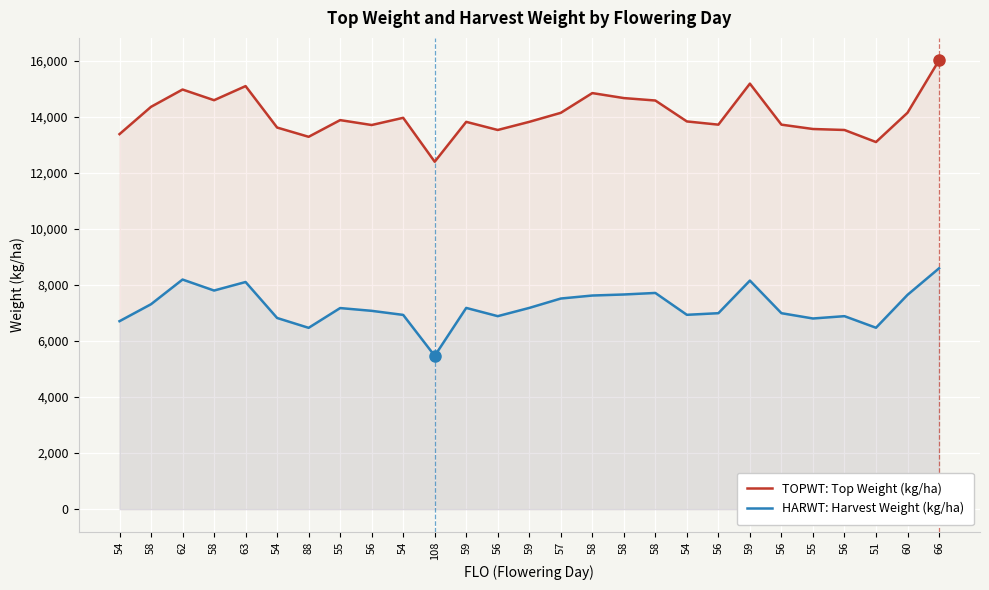

Which series has the largest total across all categories?

TOPWT: Top Weight (kg/ha)